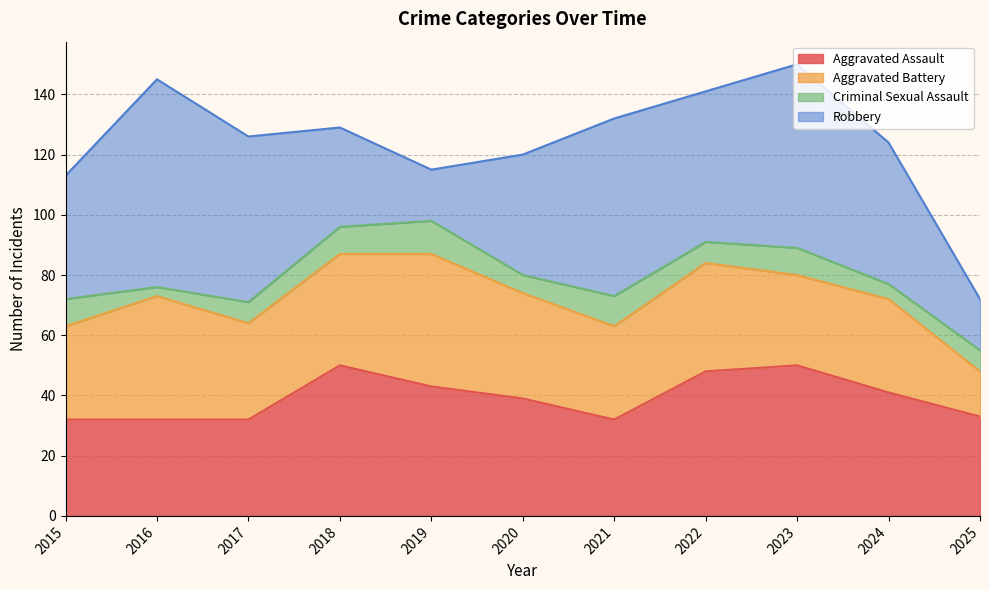

How many series are shown in this chart?

4